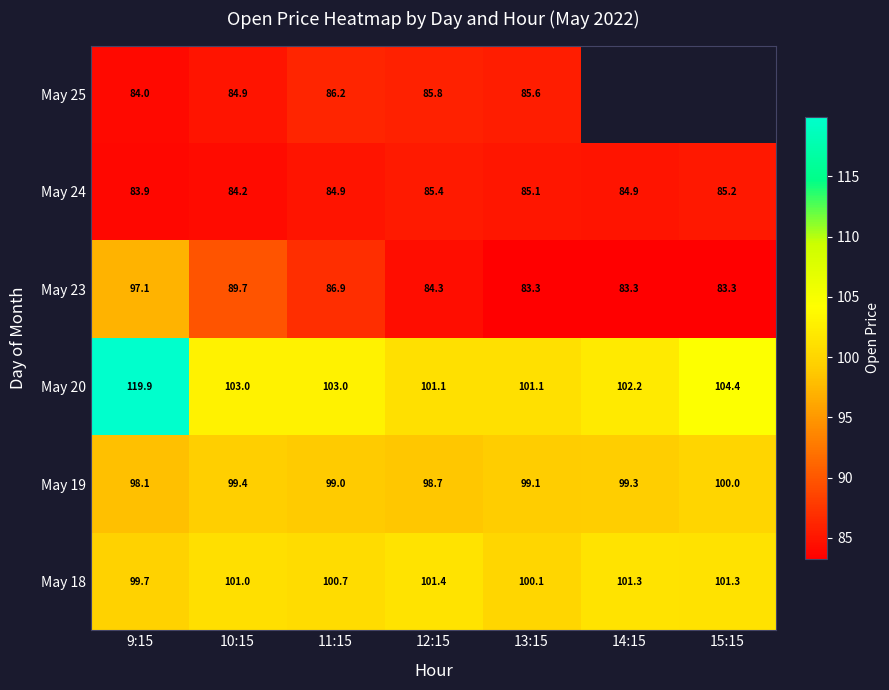

Which has a higher value, 9:15 or 10:15?

10:15